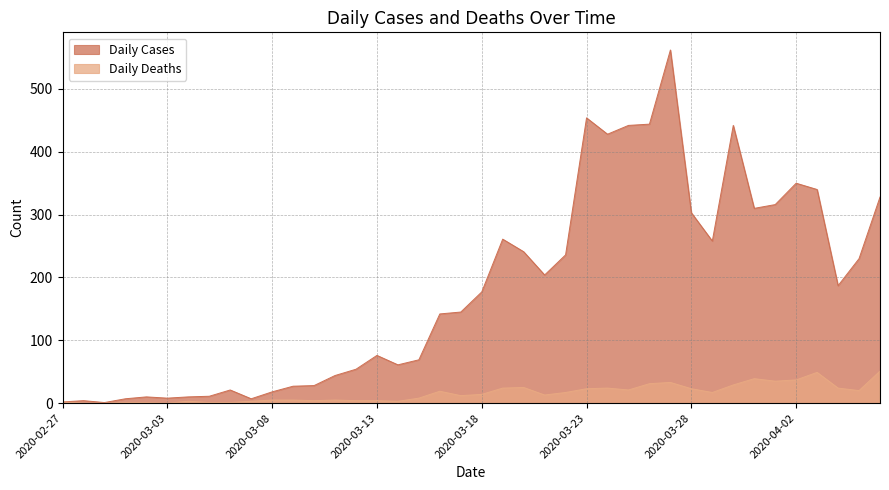

Does the chart have visible grid lines?

Yes